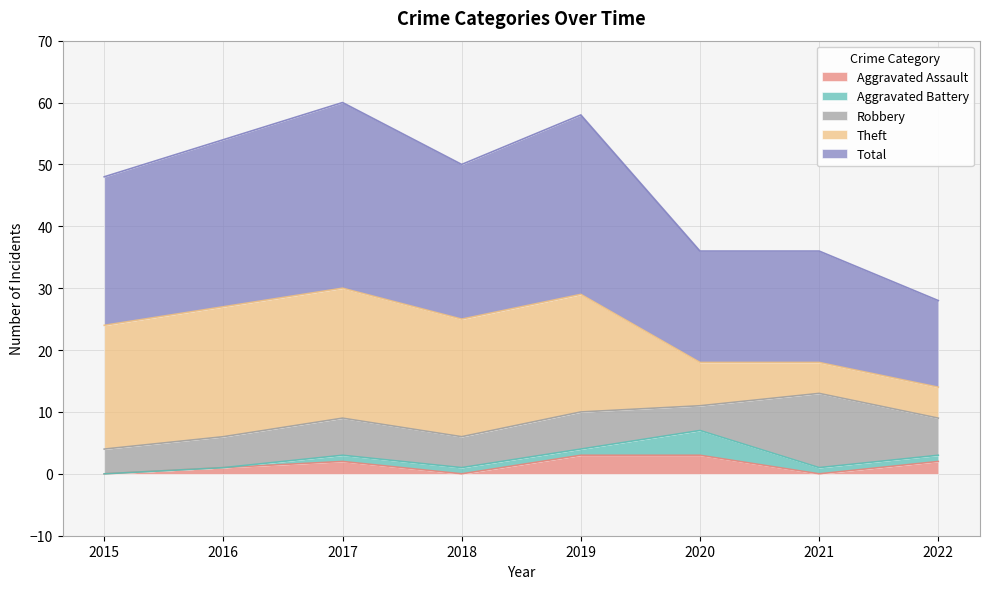

Reading right to left, list all the values displayed in this chart.

Aggravated Assault: 2022=2	2021=0	2020=3	2019=3	2018=0	2017=2	2016=1	2015=0
Aggravated Battery: 2022=1	2021=1	2020=4	2019=1	2018=1	2017=1	2016=0	2015=0
Robbery: 2022=6	2021=12	2020=4	2019=6	2018=5	2017=6	2016=5	2015=4
Theft: 2022=5	2021=5	2020=7	2019=19	2018=19	2017=21	2016=21	2015=20
Total: 2022=14	2021=18	2020=18	2019=29	2018=25	2017=30	2016=27	2015=24